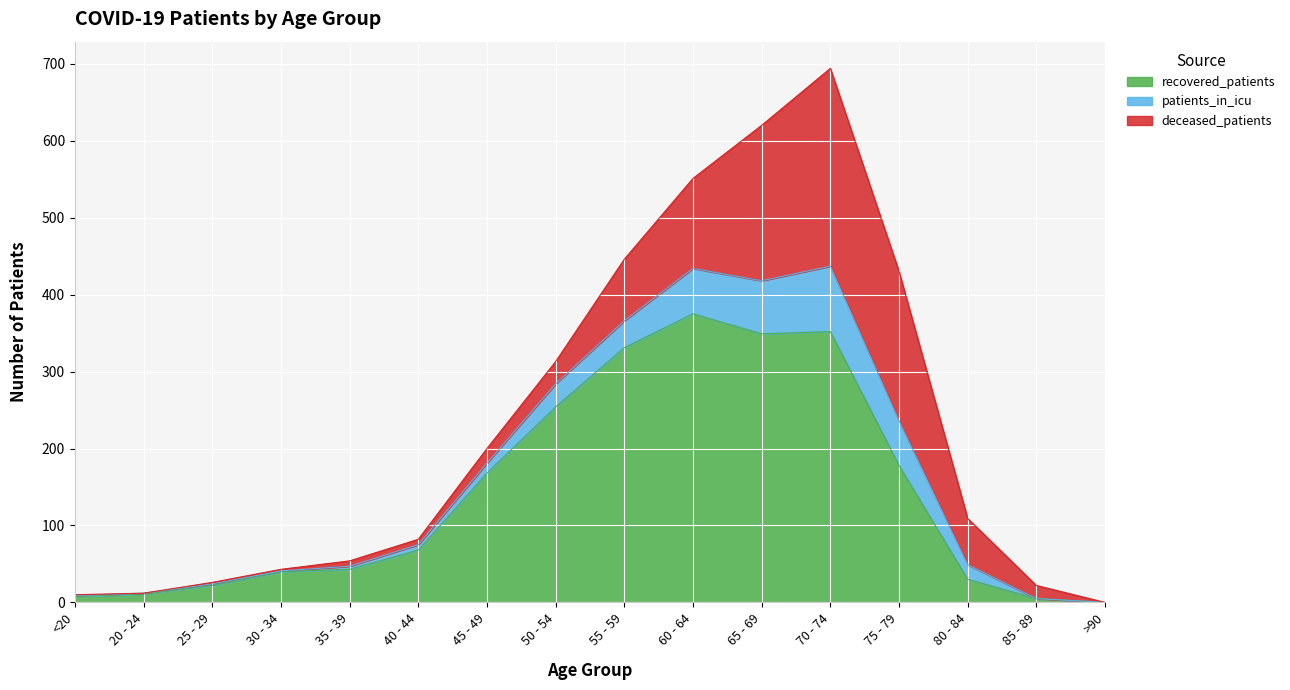

What position from the left is >90?

16